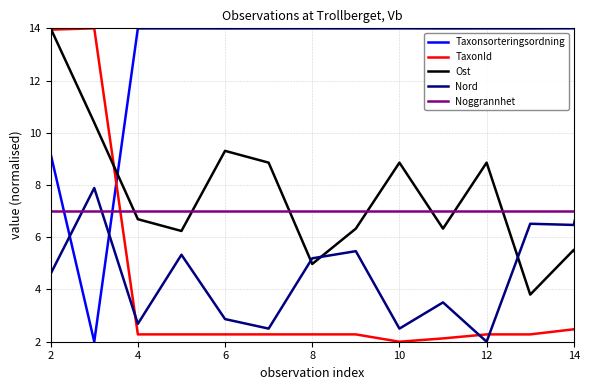

After their last crossing, which series has the higher values: Ost or Taxonsorteringsordning?

Taxonsorteringsordning